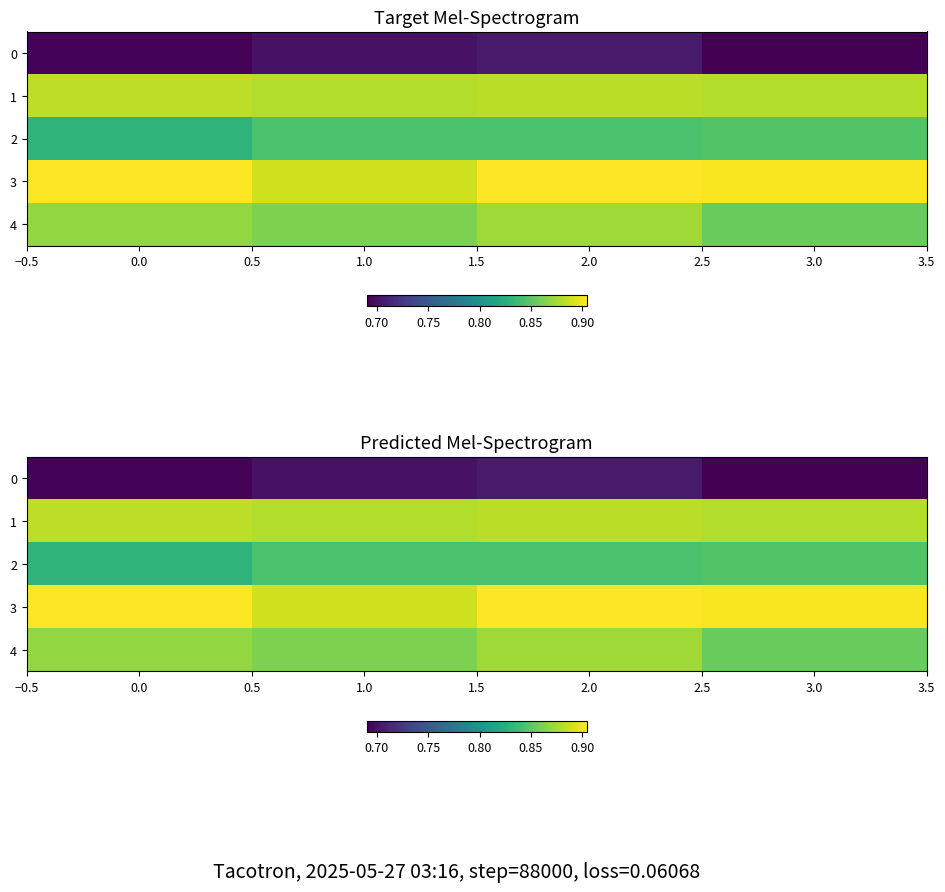

The value of 2 at 0.0 is 0.8. True or false?

True